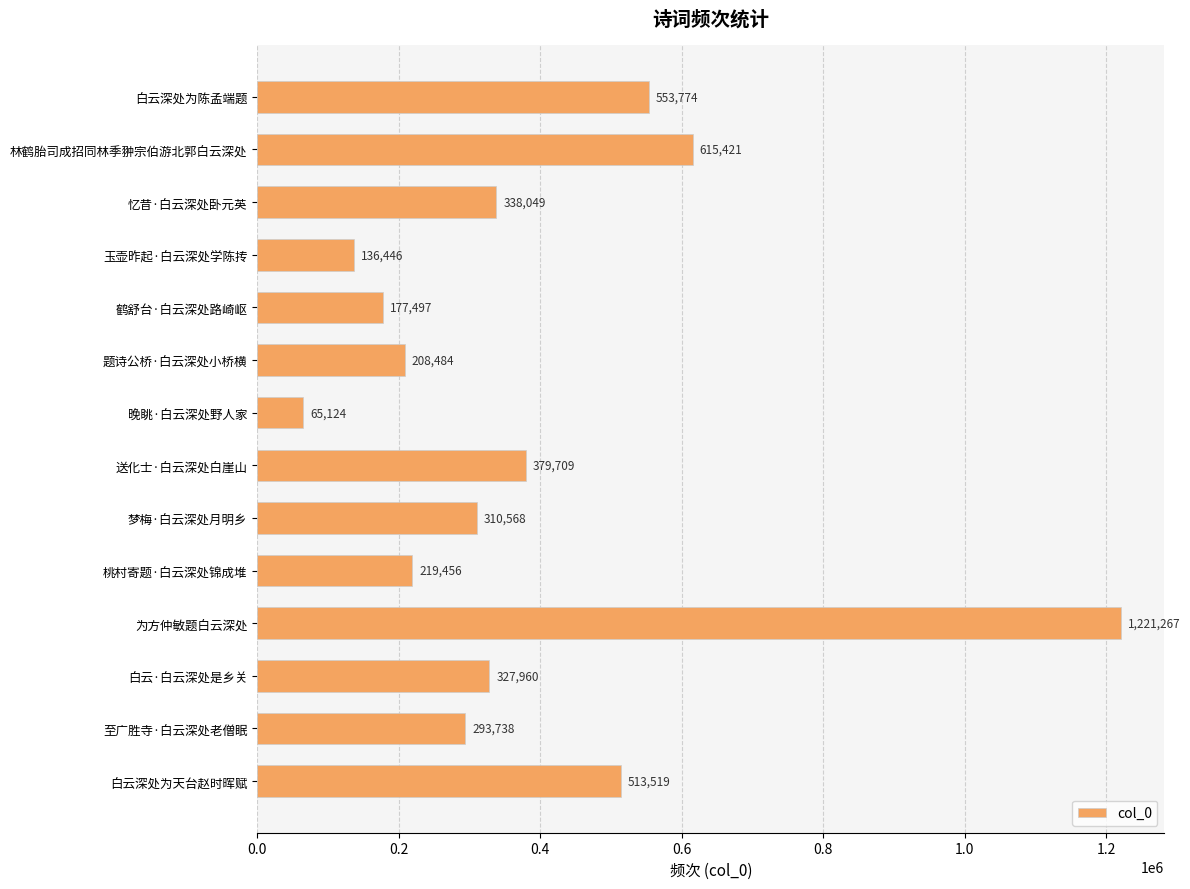

Reading top to bottom, list all the values displayed in this chart.

白云深处为陈孟端题=553774	林鹤胎司成招同林季翀宗伯游北郭白云深处=615421	忆昔·白云深处卧元英=338049	玉壶昨起·白云深处学陈抟=136446	鹤舒台·白云深处路崎岖=177497	题诗公桥·白云深处小桥横=208484	晚眺·白云深处野人家=65124	送化士·白云深处白崖山=379709	梦梅·白云深处月明乡=310568	桃村寄题·白云深处锦成堆=219456	为方仲敏题白云深处=1221267	白云·白云深处是乡关=327960	至广胜寺·白云深处老僧眠=293738	白云深处为天台赵时晖赋=513519